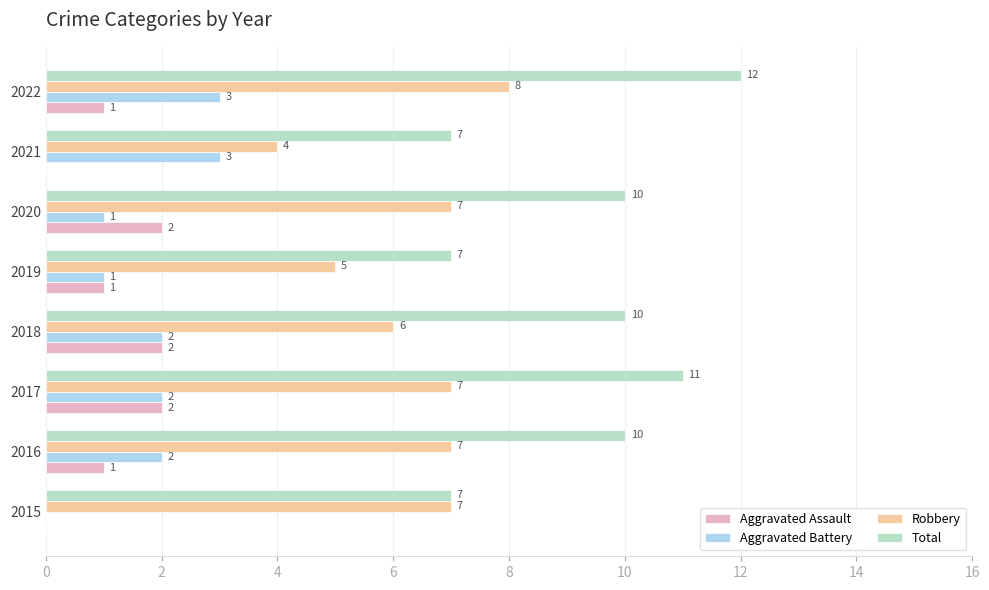

Which series has the largest total across all categories?

Total